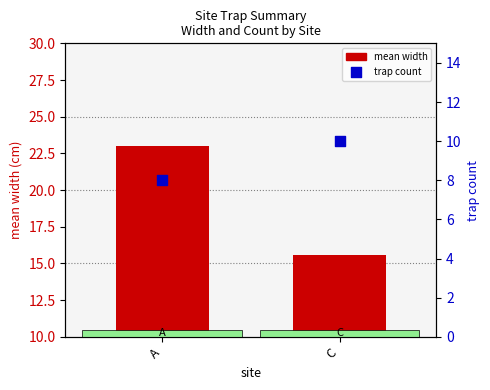

What is the total value across all series at A?

31.0